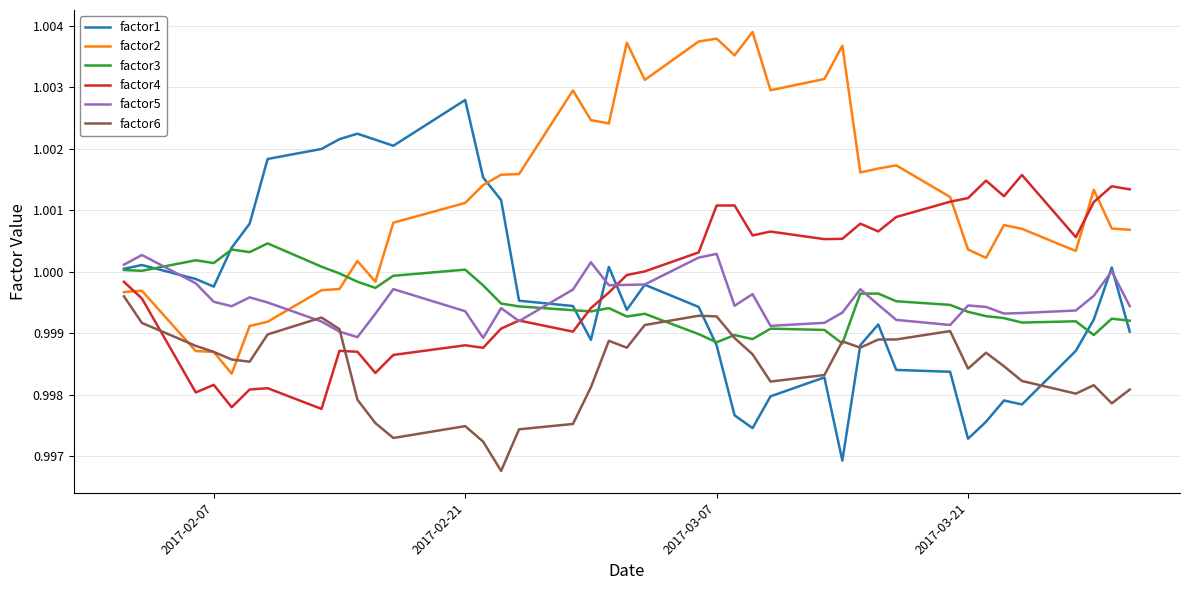

After their last crossing, which series has the higher values: factor2 or factor5?

factor2